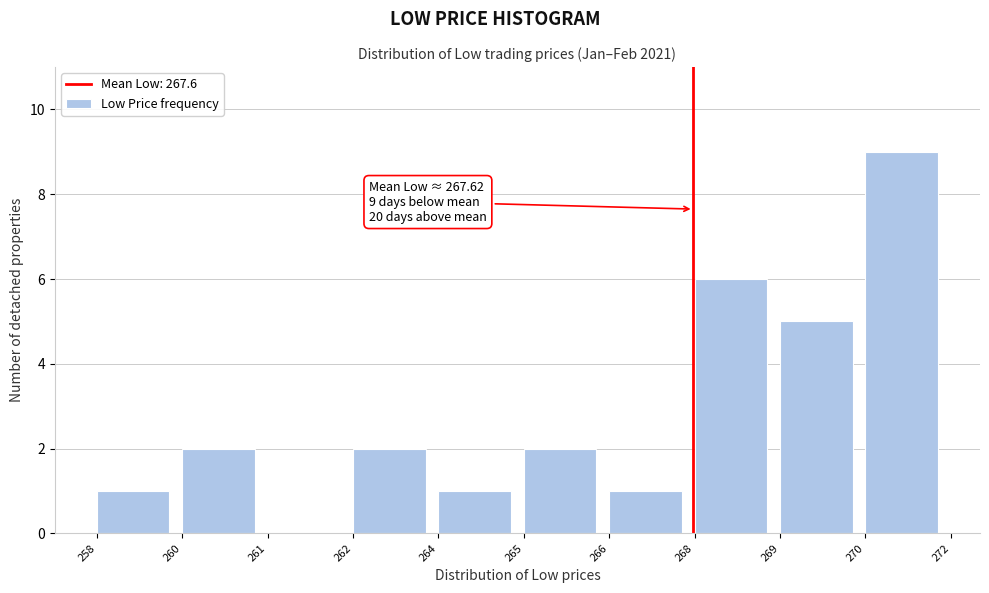

Reading right to left, transcribe all the data shown in this chart.

270=9	269=5	268=6	266=1	265=2	264=1	262=2	261=0	260=2	258=1